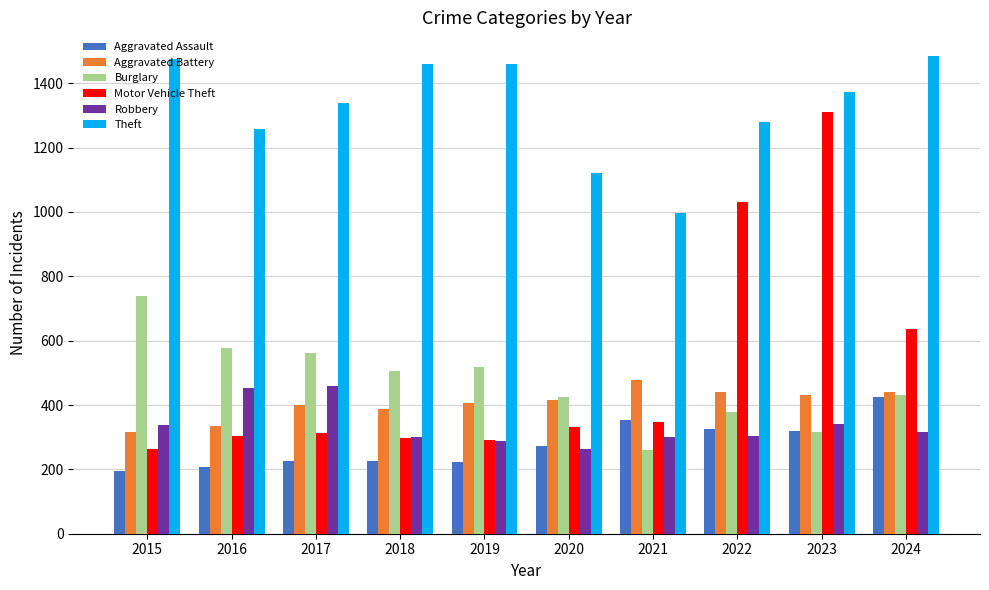

Is the value of Aggravated Assault at 2017 greater than the value of Robbery at 2020?

No